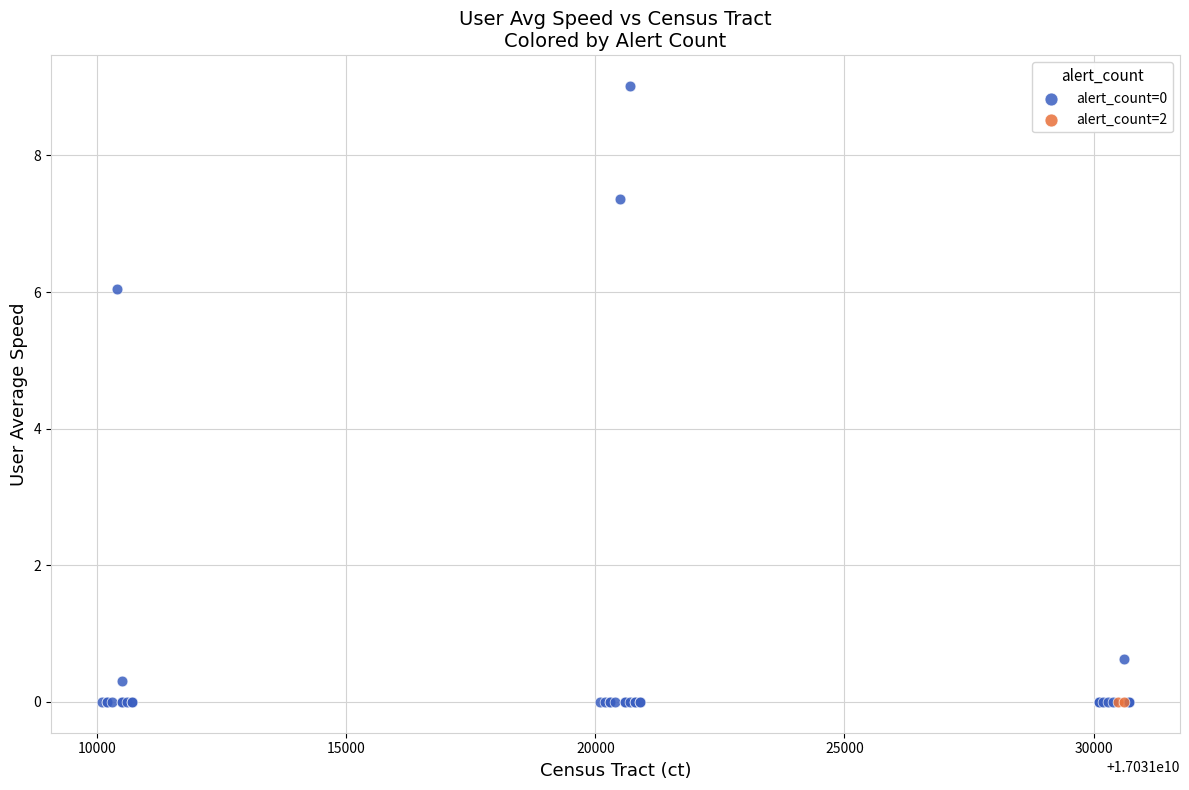

What are all the series names shown in the legend?

alert_count=0, alert_count=2